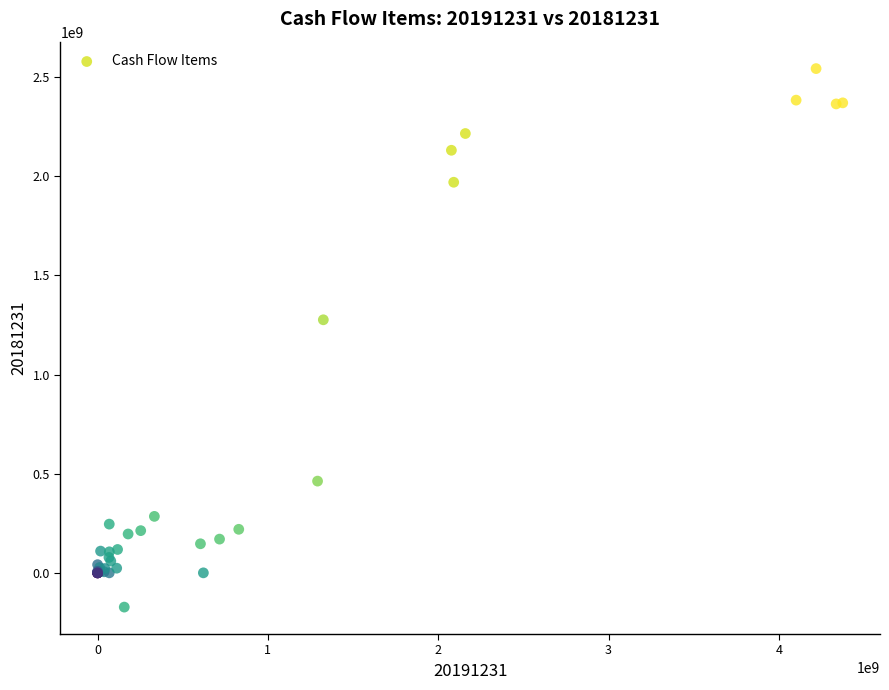

What Y value in the scatter plot is closest to 1185211106?

1276313922.1